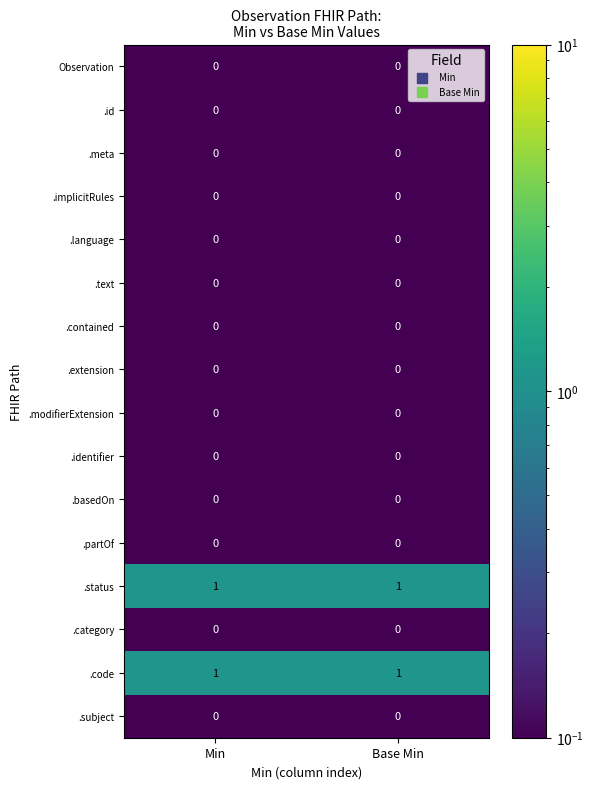

The .basedOn series shows 0 at Base Min. True or false?

True